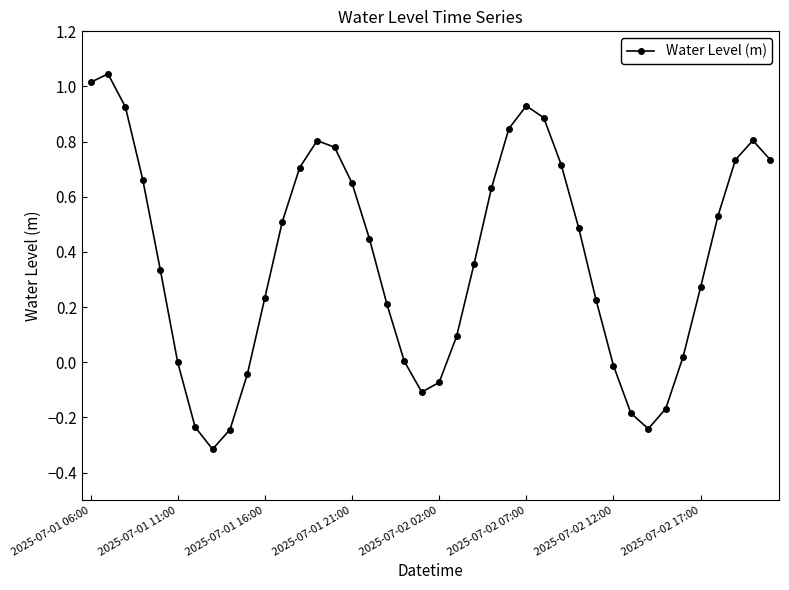

What is the sum of all values?

15.0